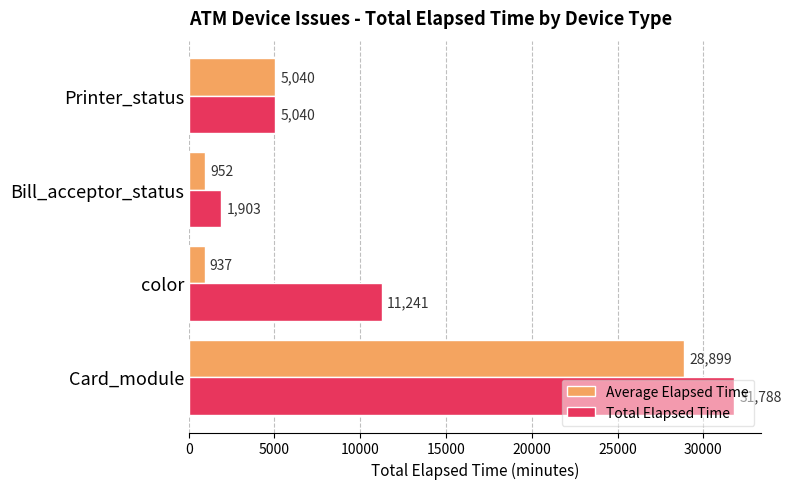

Rank the categories by Average Elapsed Time value from highest to lowest.

Card_module, Printer_status, Bill_acceptor_status, color